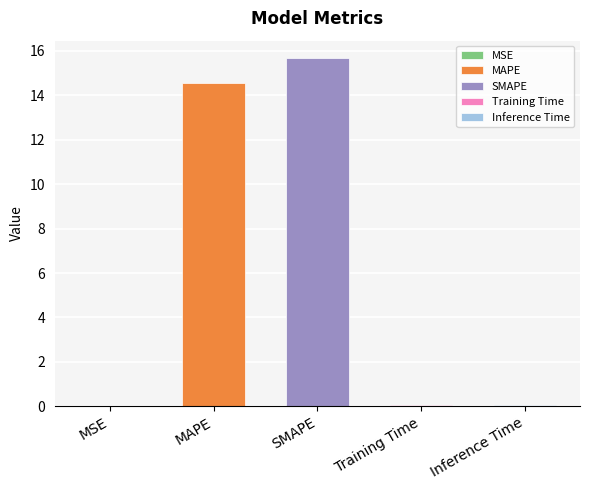

Reading left to right, extract all data points from this chart.

0.0	14.5	15.7	0.0	0.0